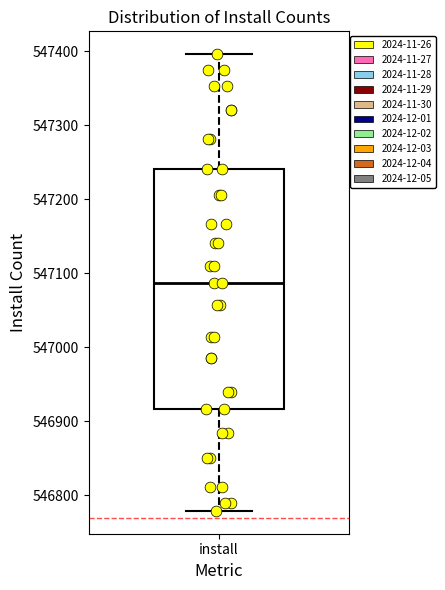

Where is the upper edge of the box for install on the y-axis? The values are not printed on the chart, so give them approximately, as read against the axis.

547240